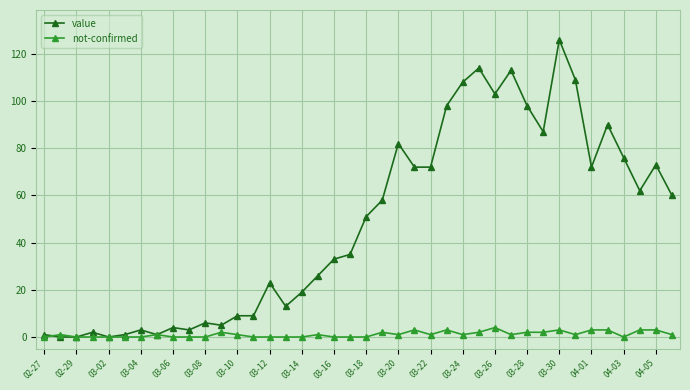

How many lines are shown in the chart?

2